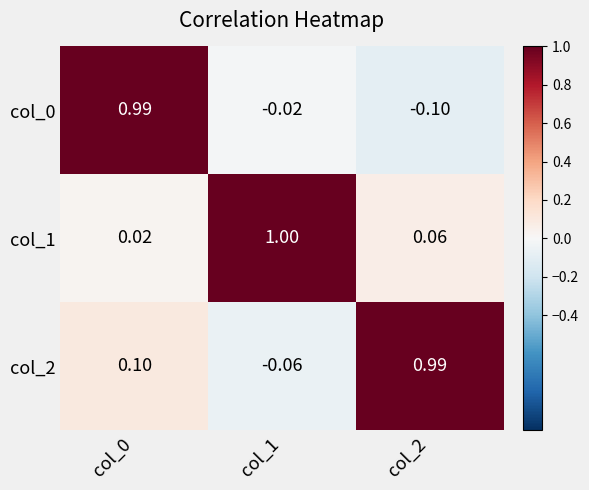

Is the value of col_0 at col_2 greater than the value of col_2 at col_0?

No